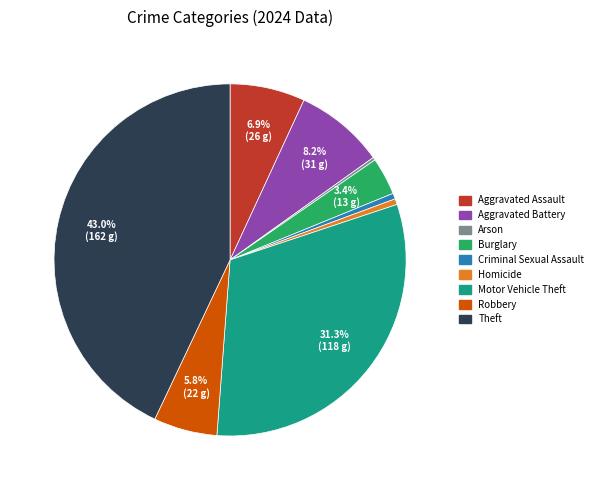

Which has a higher value, Aggravated Battery or Theft?

Theft